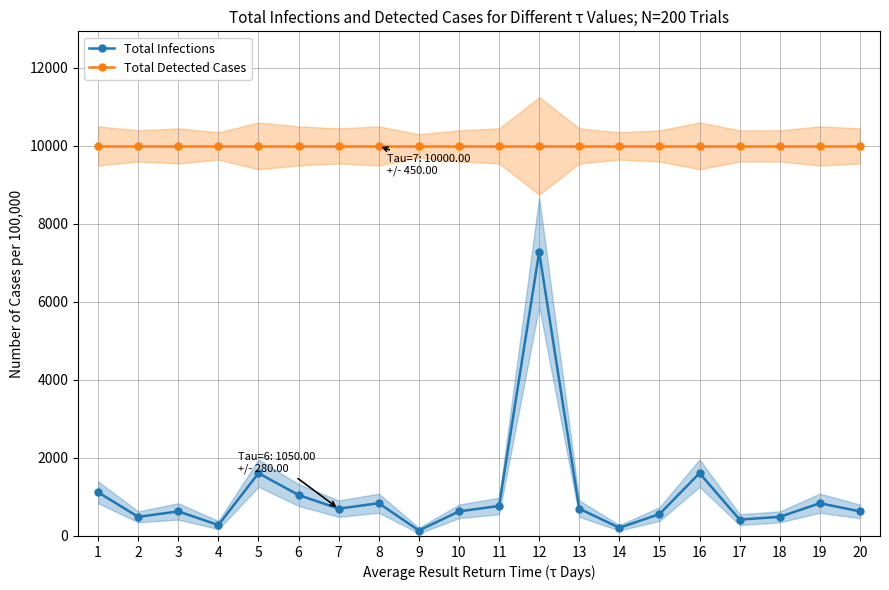

How many distinct data groups are displayed?

2